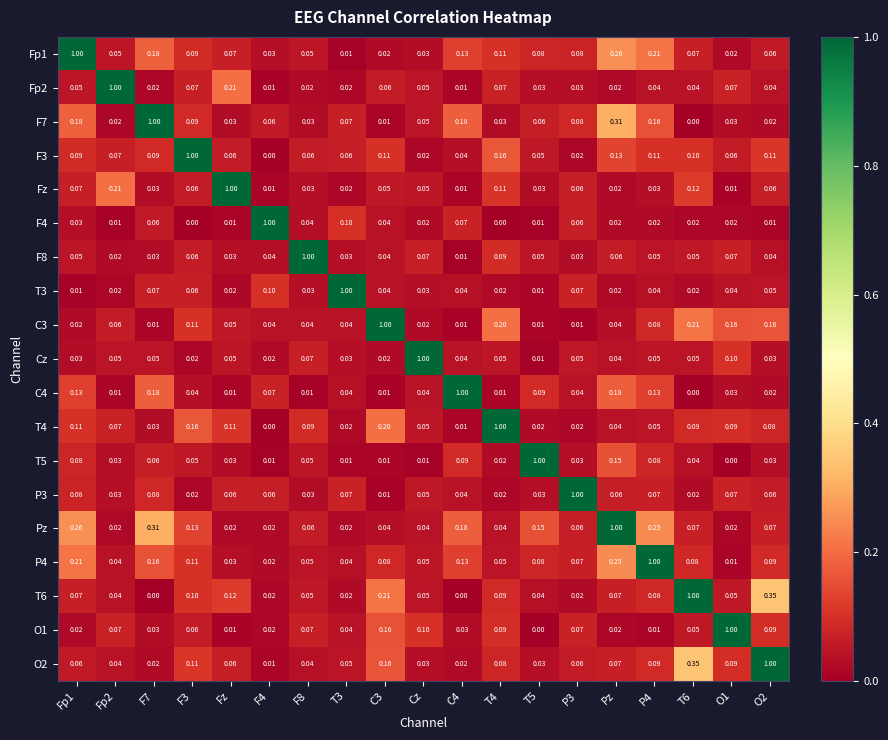

Is the value of O1 at T4 greater than the value of Cz at O1?

No